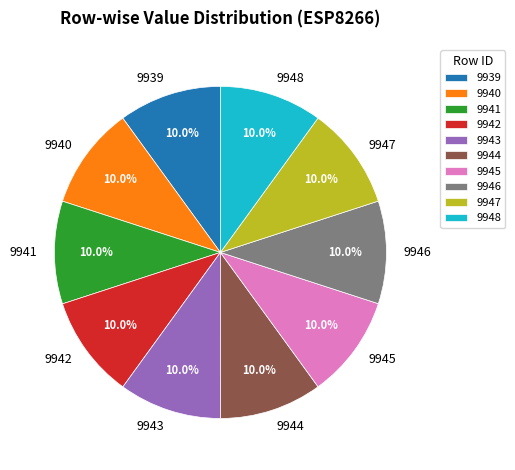

Does any single category account for the majority?

No